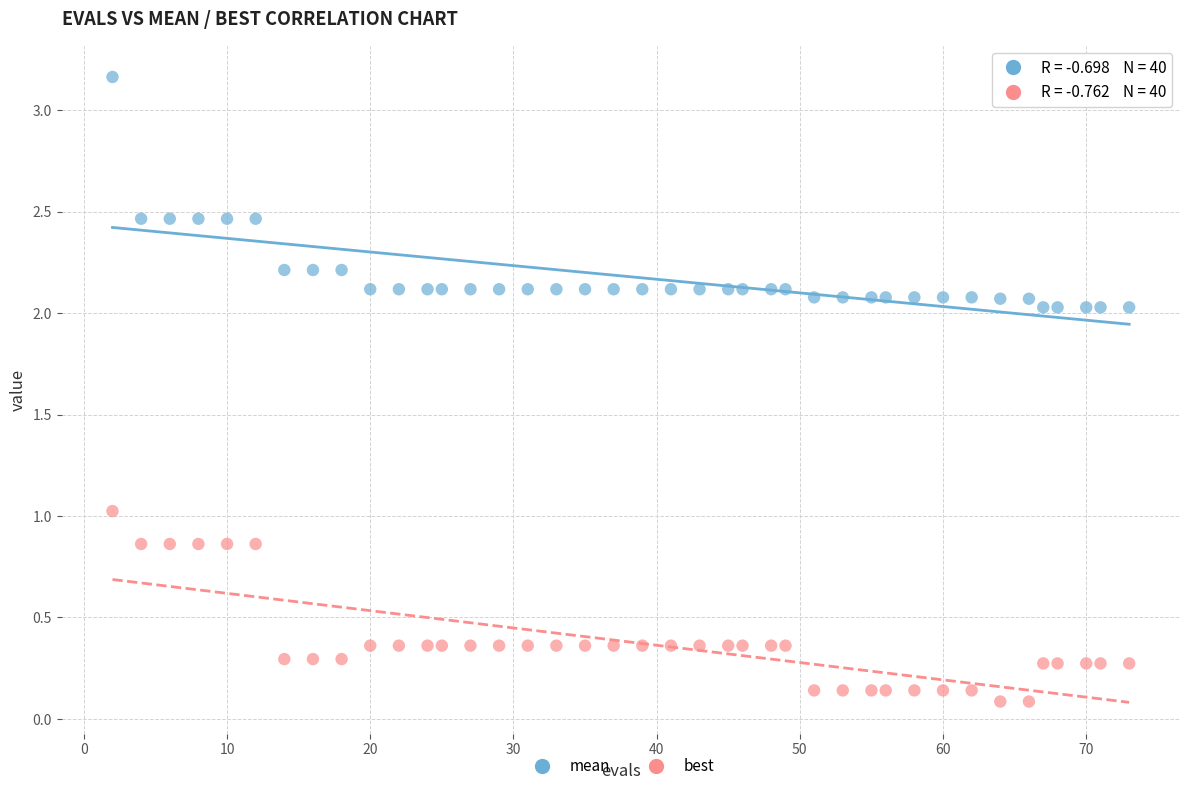

What are all the series names shown in the legend?

mean, best